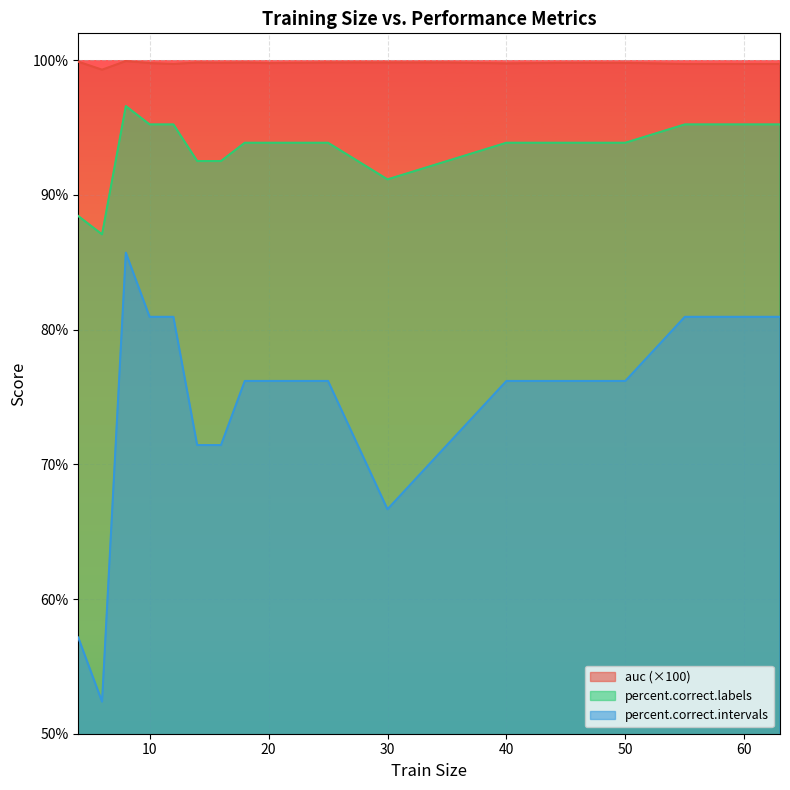

List the series in order of their peak value, highest first.

auc (×100), percent.correct.labels, percent.correct.intervals